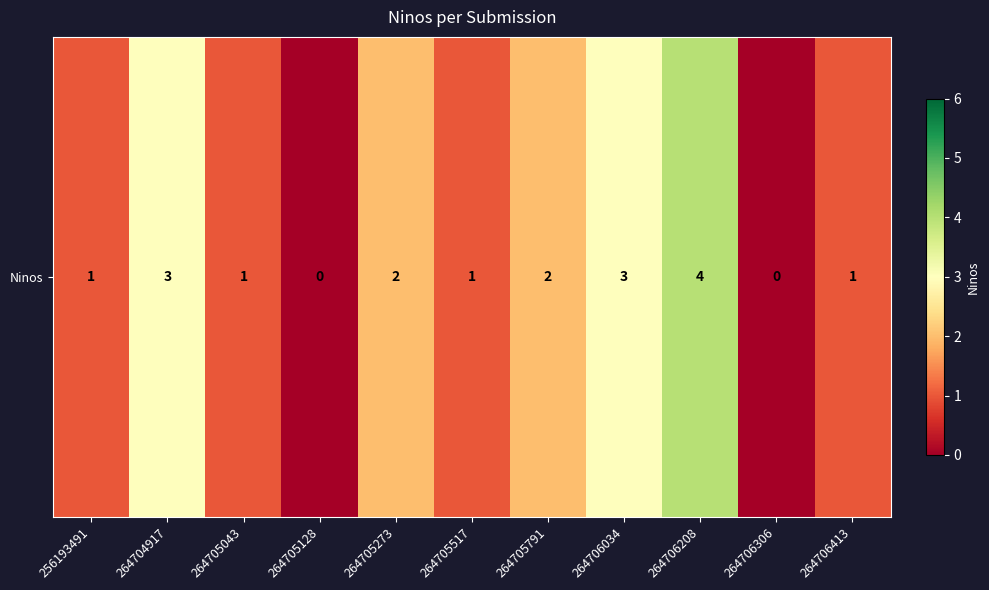

List the labels in order of value, largest first.

264706208, 264704917, 264706034, 264705273, 264705791, 256193491, 264705043, 264705517, 264706413, 264705128, 264706306